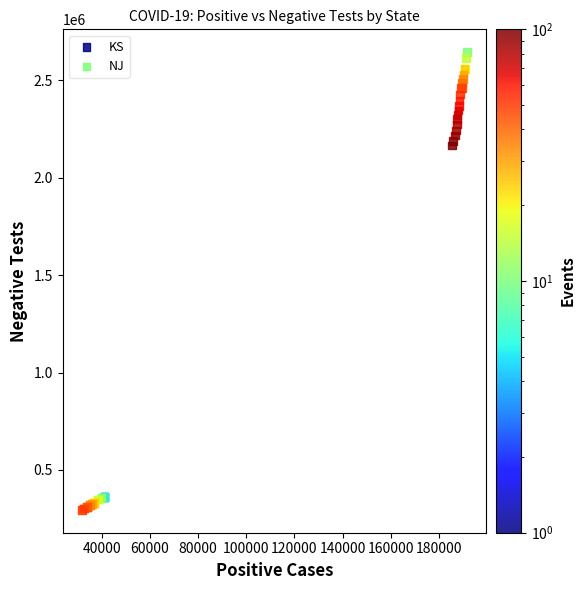

Which series reaches the minimum Y coordinate?

KS